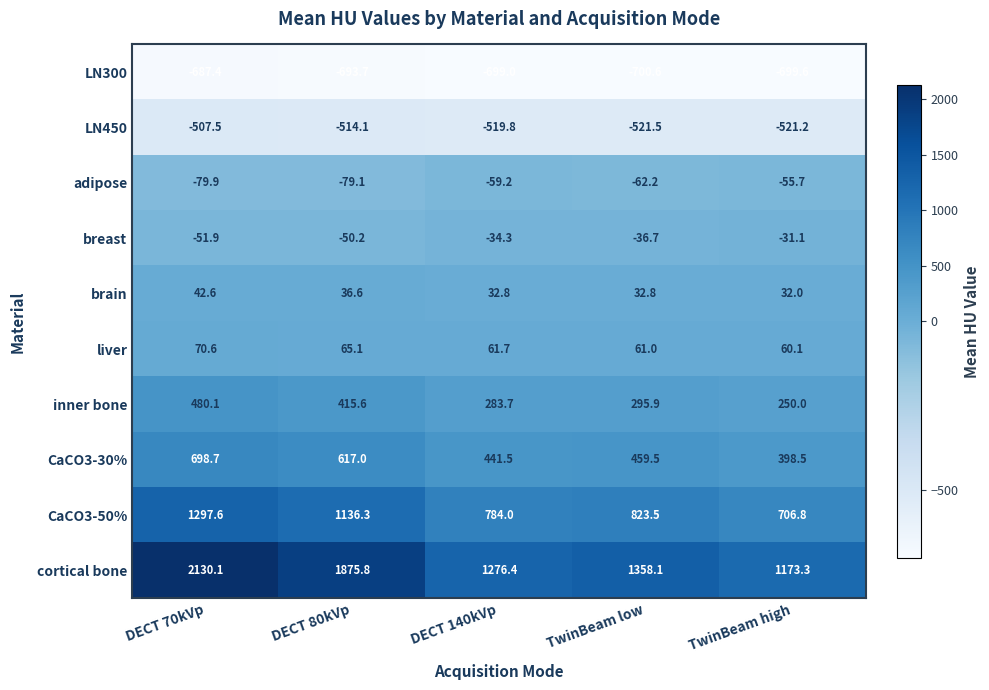

Which series has the widest spread of values?

cortical bone